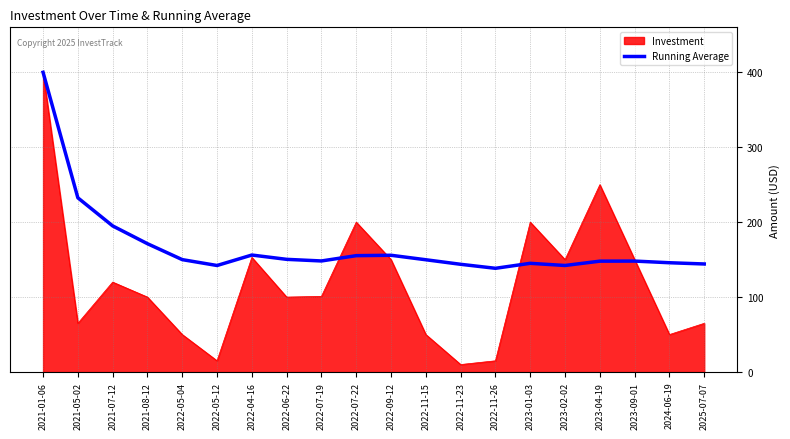

Which label corresponds to the smallest value in the chart?

2022-11-23